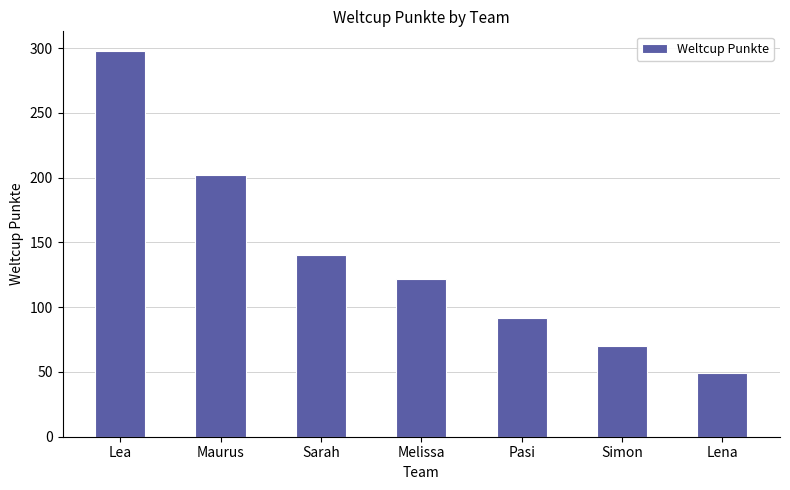

The chart shows a value of 298 at Lea. True or false?

True